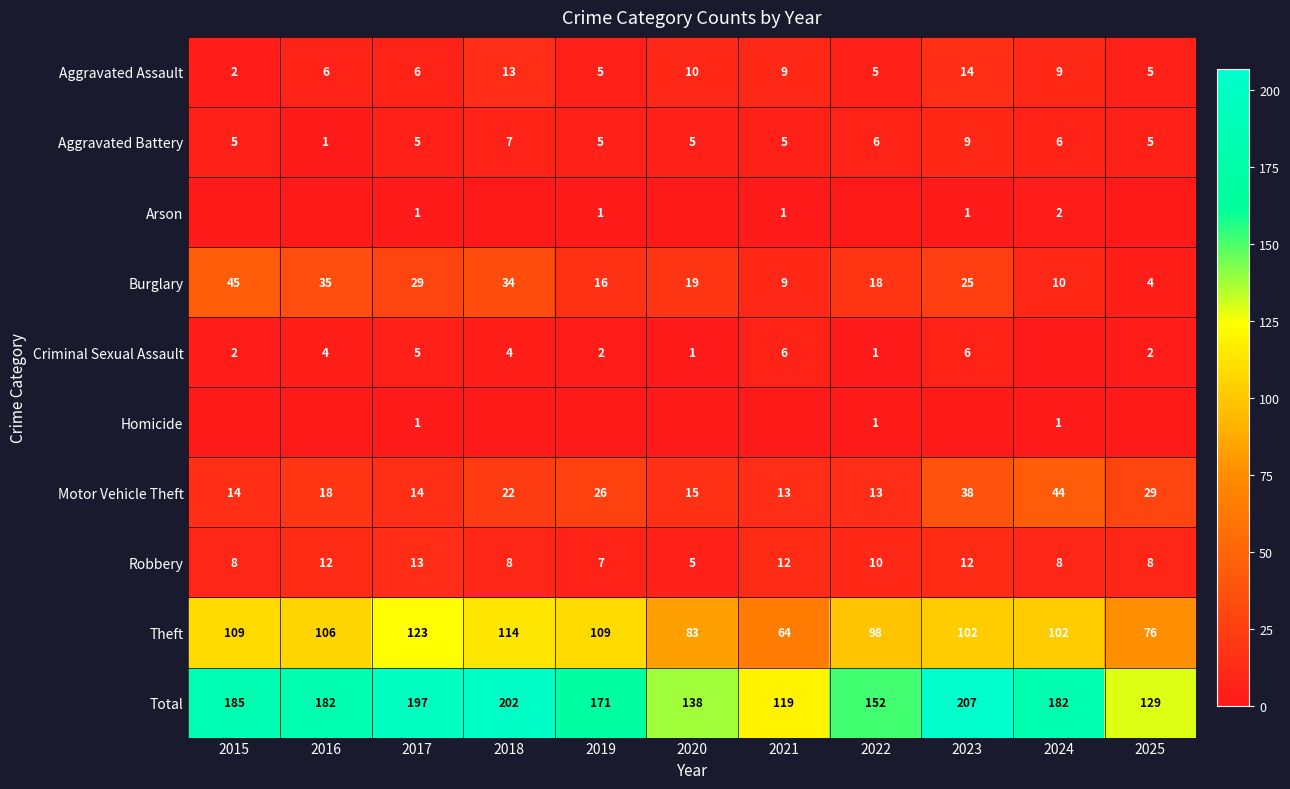

What is the difference between the maximum and second lowest values in the Aggravated Battery series?

4